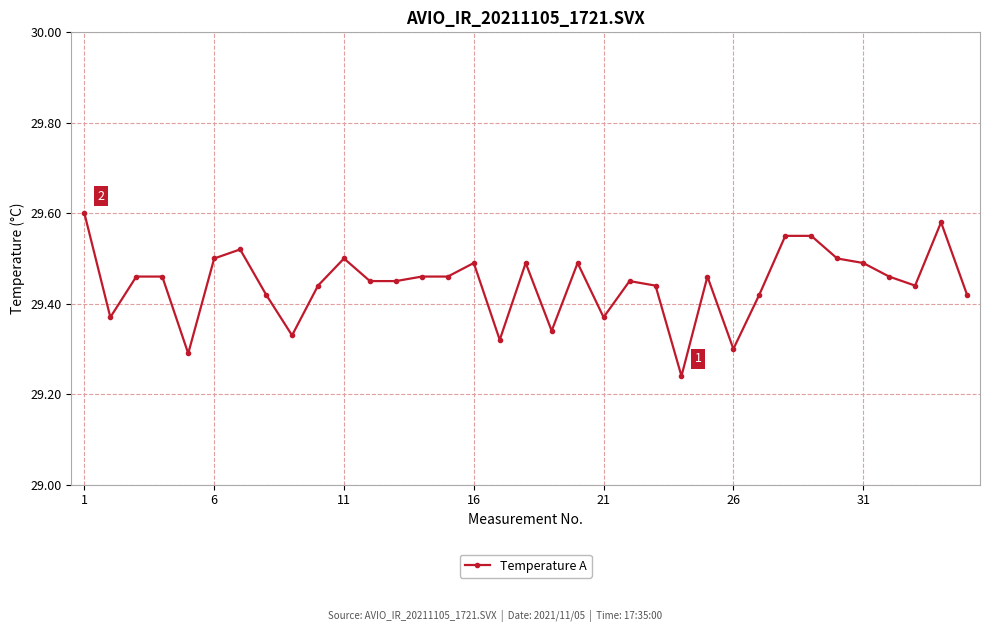

What is the sum of all values?

1030.5